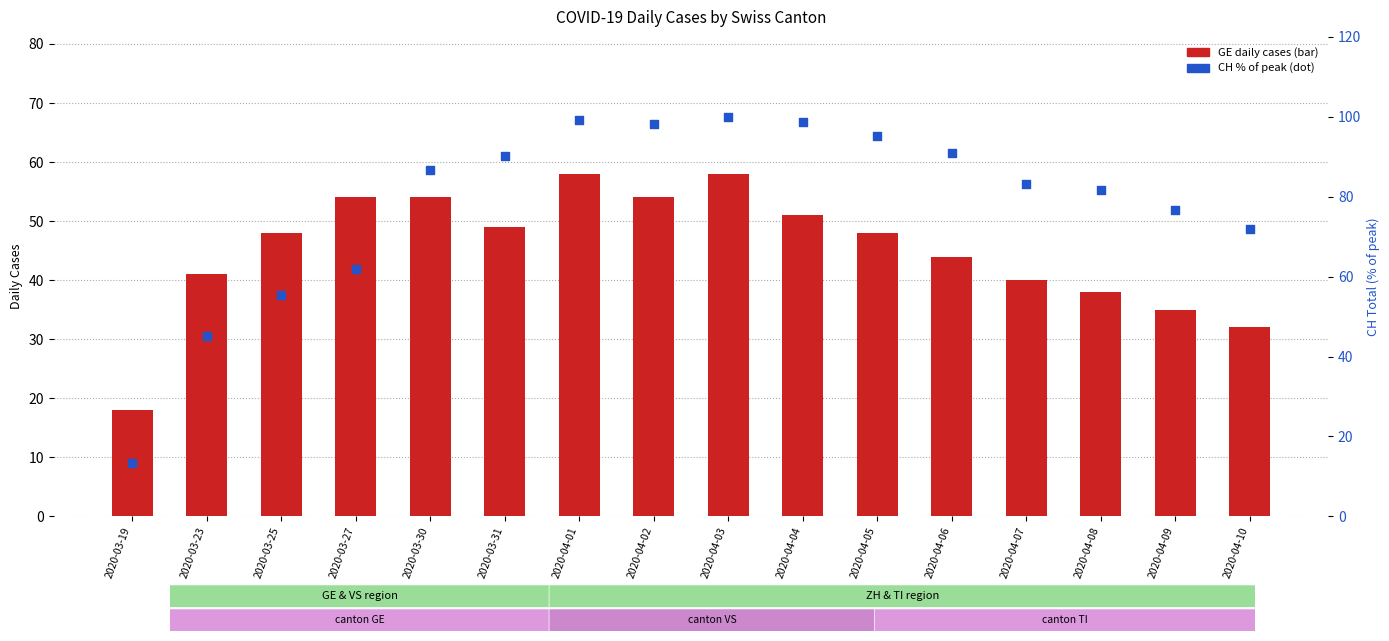

At which category is the sum across all series the highest?

2020-04-03